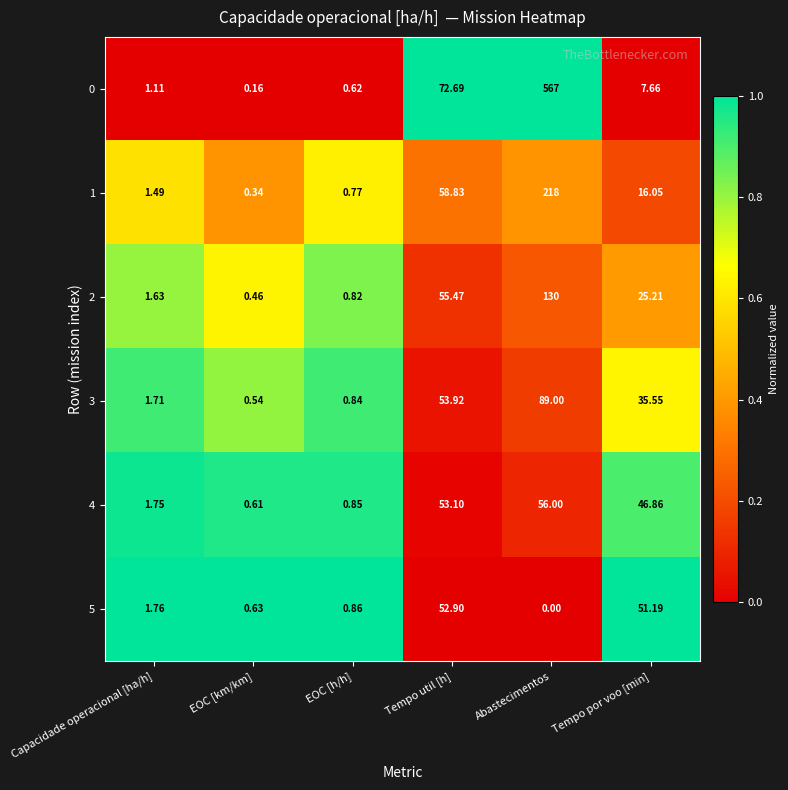

Where does the 0 series first go above 7?

Tempo util [h]